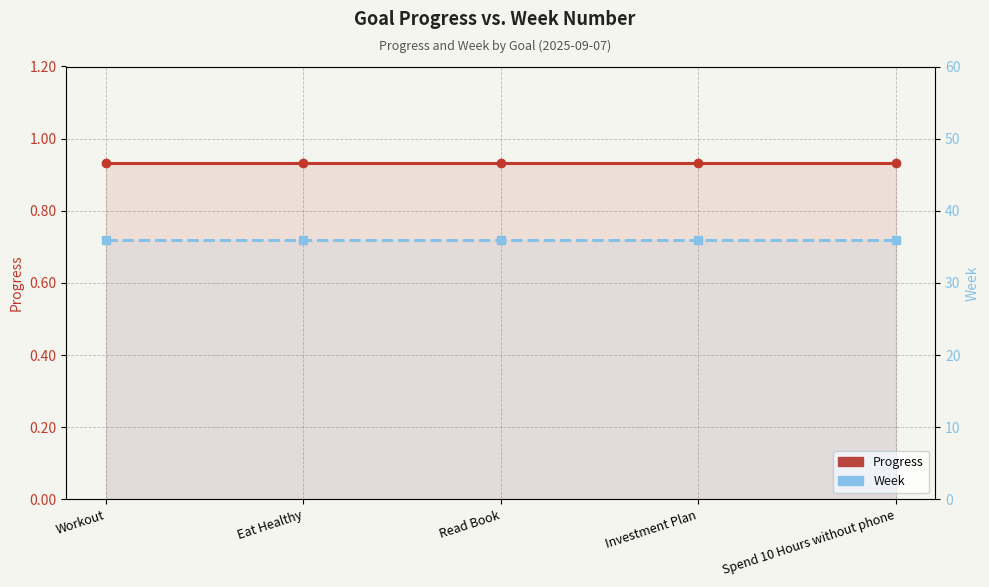

True or false: Progress and Week intersect in this chart.

False